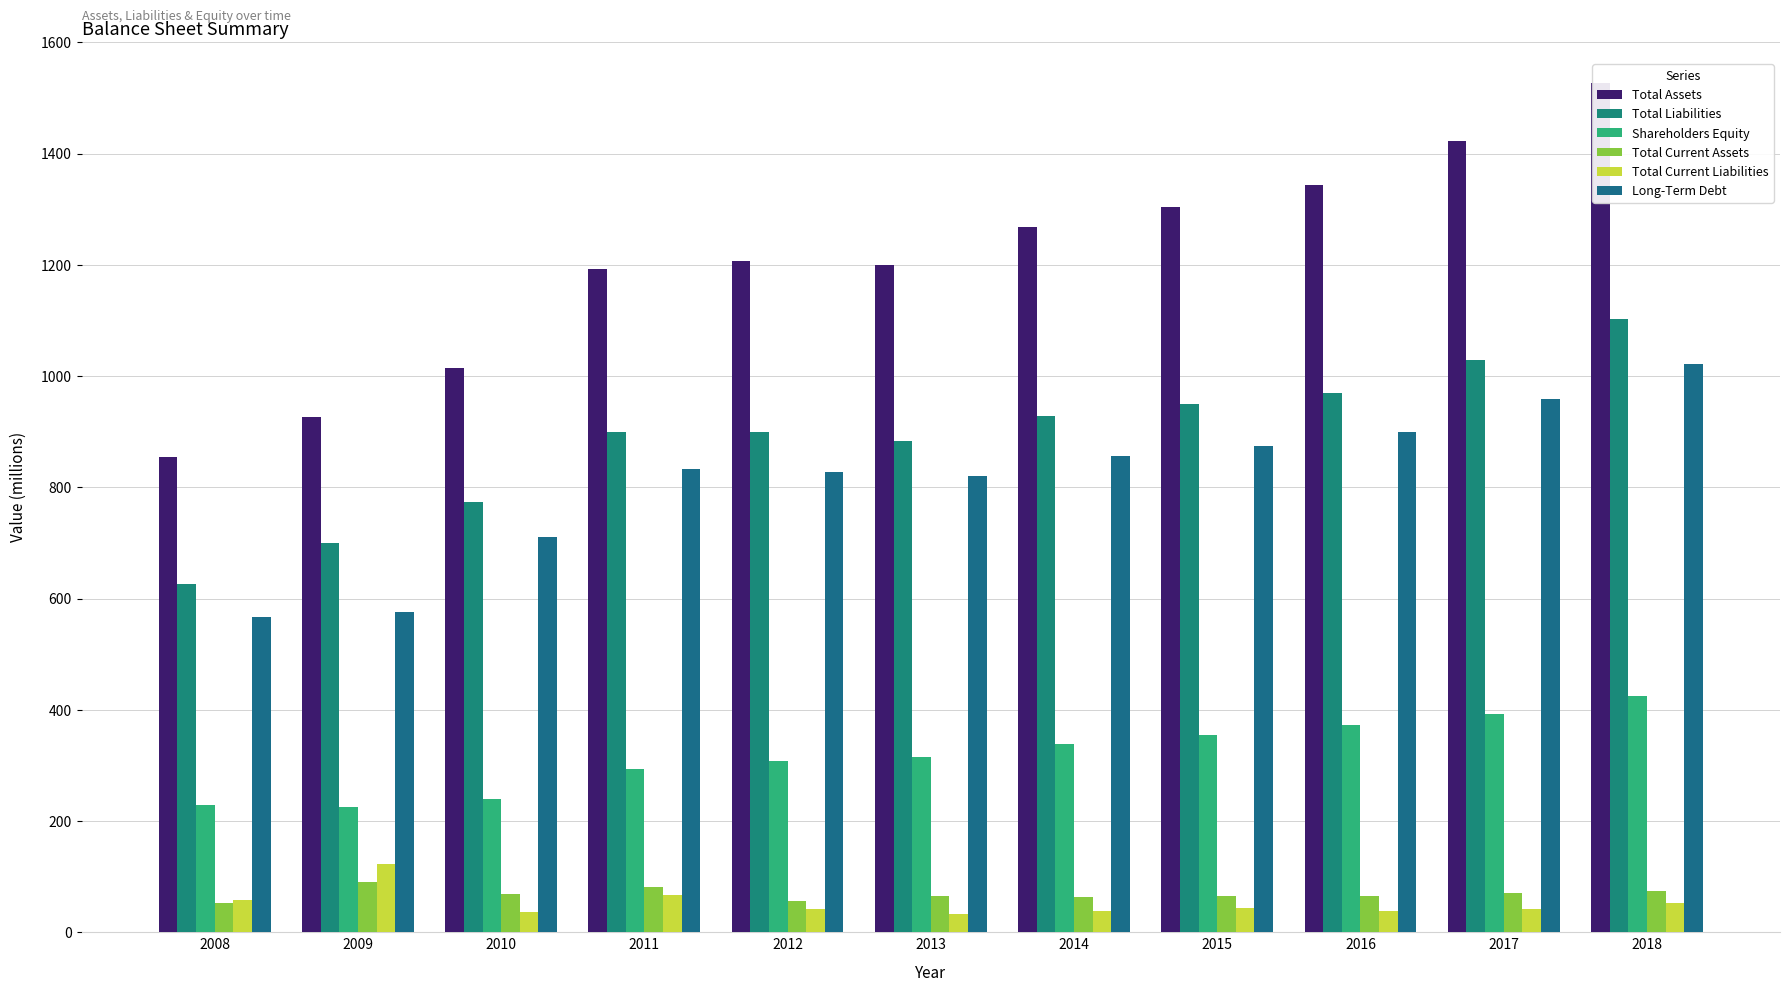

Does the chart contain any negative values?

No